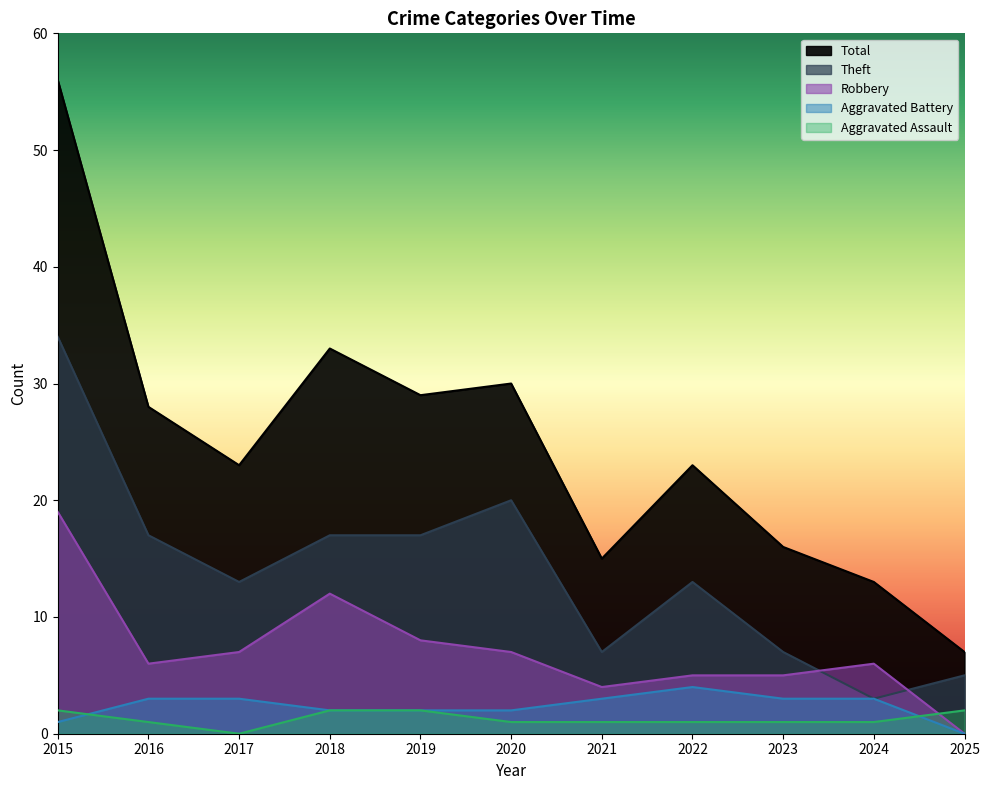

Does the chart display data point markers on the line(s)?

No